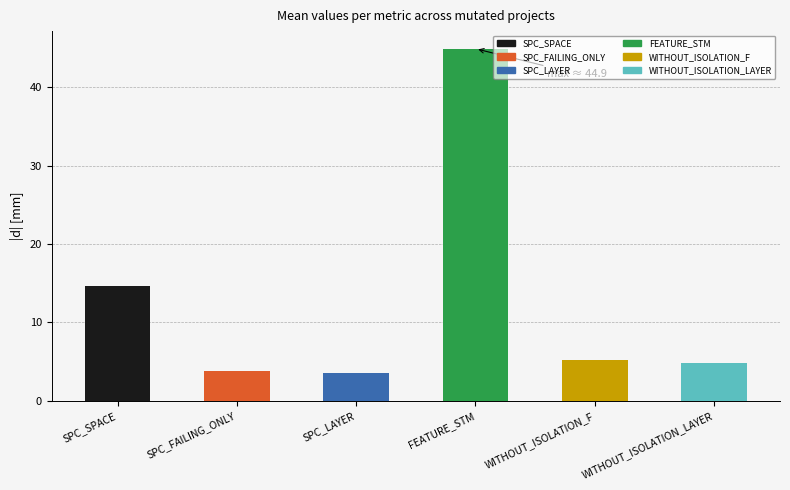

Which series has the largest total across all categories?

FEATURE_STM